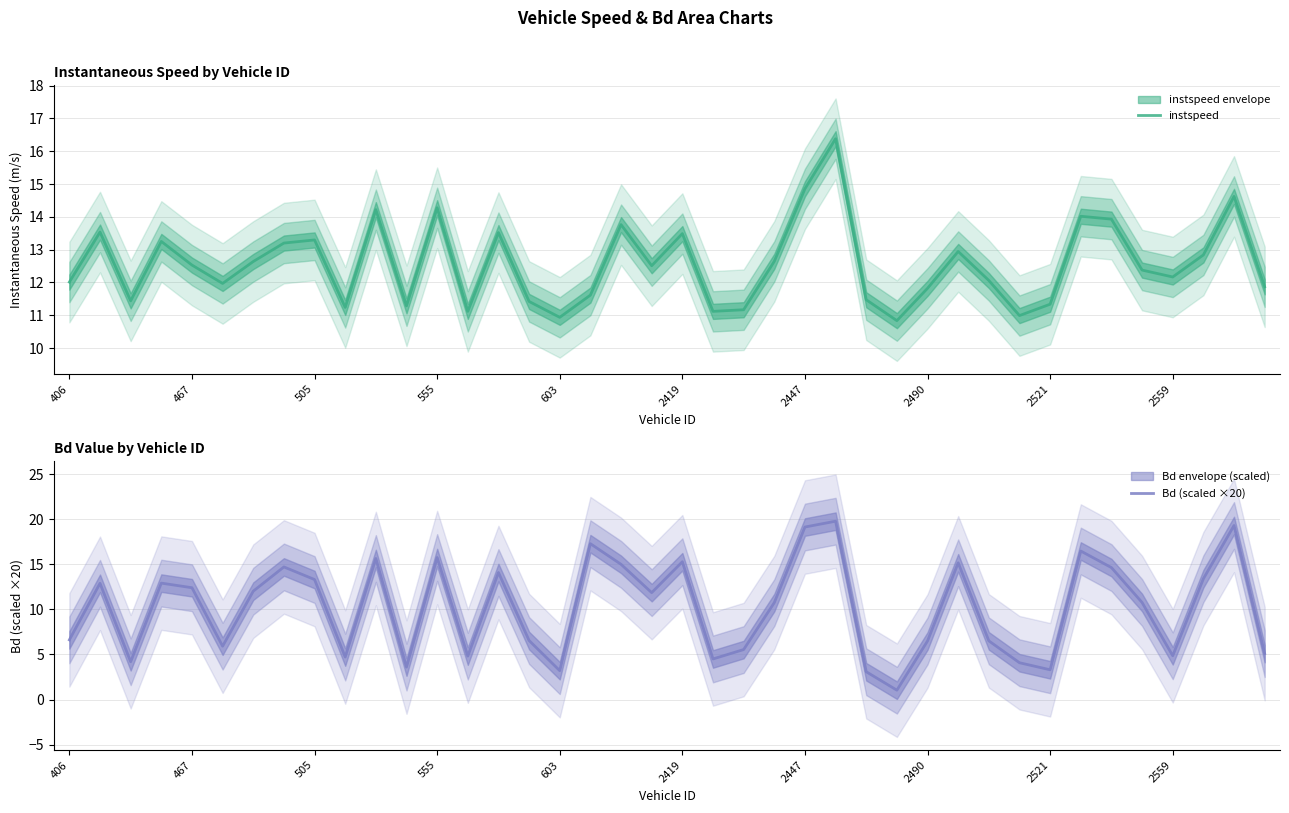

Reading left to right, transcribe all the data shown in this chart.

instspeed: 12.0	13.5	11.4	13.2	12.5	12.0	12.6	13.2	13.3	11.2	14.2	11.3	14.3	11.1	13.5	11.4	10.9	11.6	13.8	12.5	13.5	11.1	11.2	12.6	14.9	16.4	11.5	10.8	11.8	12.9	12.1	11.0	11.3	14.0	13.9	12.4	12.2	12.8	14.6	11.9
Bd (scaled ×20): 6.6	12.9	4.2	12.9	12.4	5.9	12.0	14.7	13.3	4.7	15.7	3.6	15.8	4.8	14.1	6.5	3.2	17.3	15.0	11.9	15.3	4.5	5.5	10.8	19.2	19.8	3.1	1.0	6.5	15.2	6.5	4.1	3.3	16.5	14.6	10.8	4.9	13.4	19.3	5.1